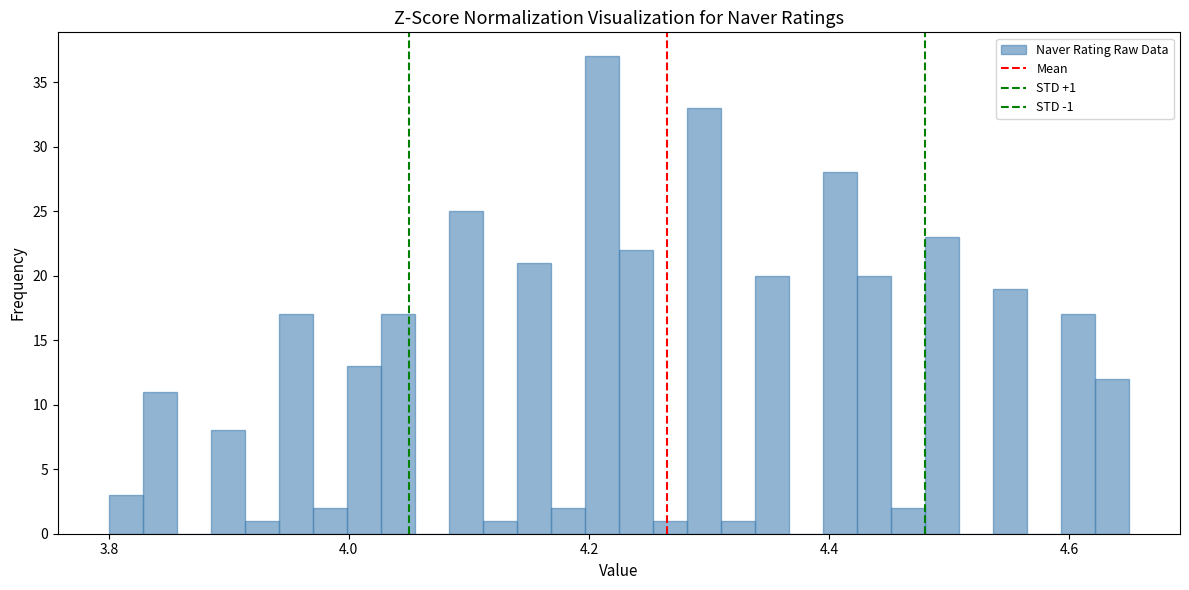

Around what value on the x-axis is the tallest bar? Give the approximate position of its centre, as read against the axis.

4.22